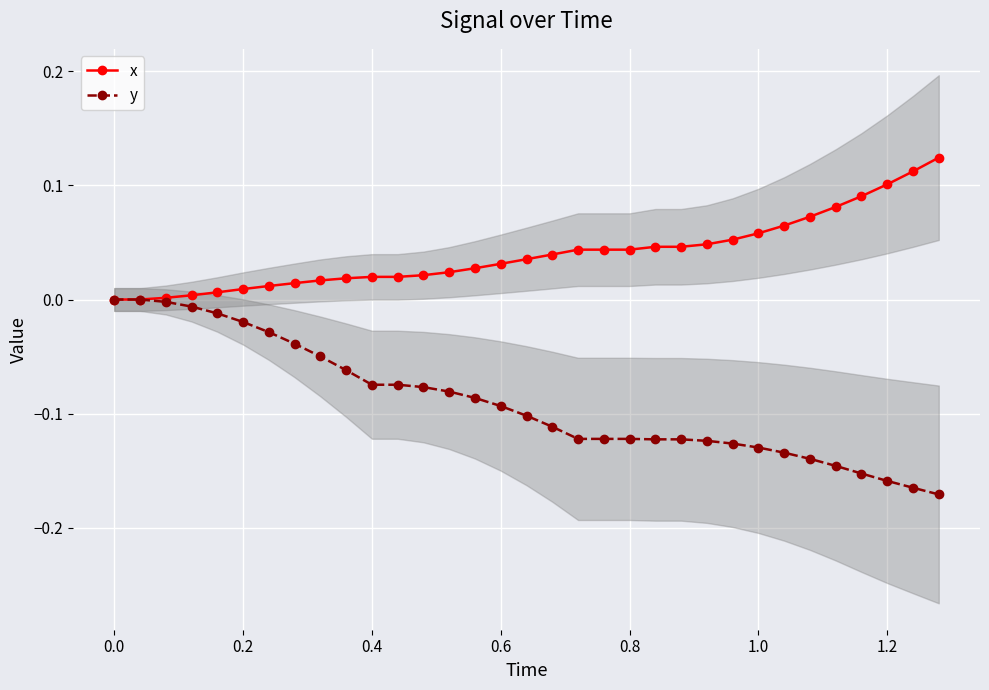

List the series in order of their peak value, lowest first.

y, x